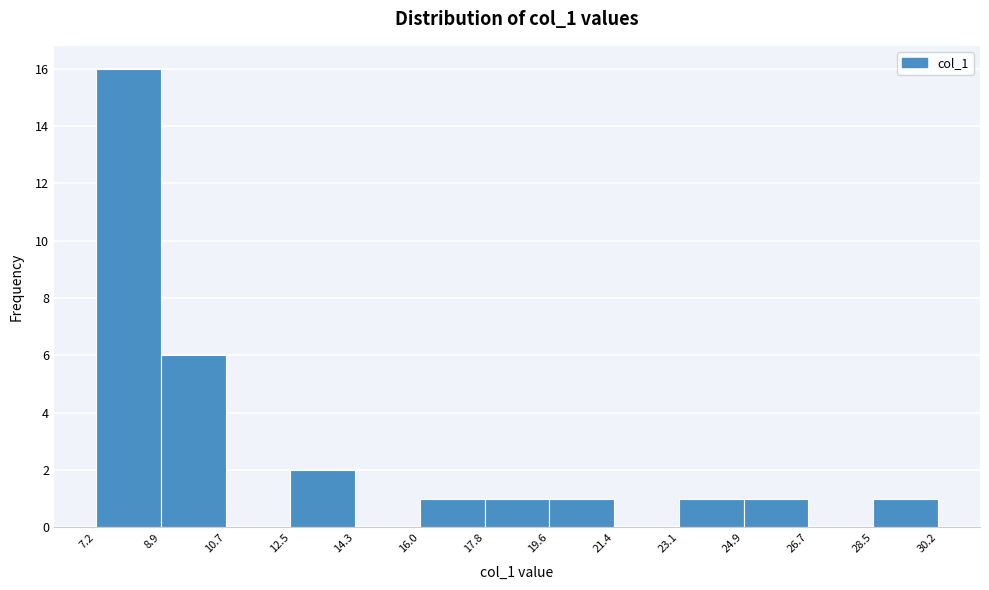

What is the height of the bar covering 23.1 to 24.9 on the x-axis? The values are not printed on the chart, so give them approximately, as read against the axis.

1